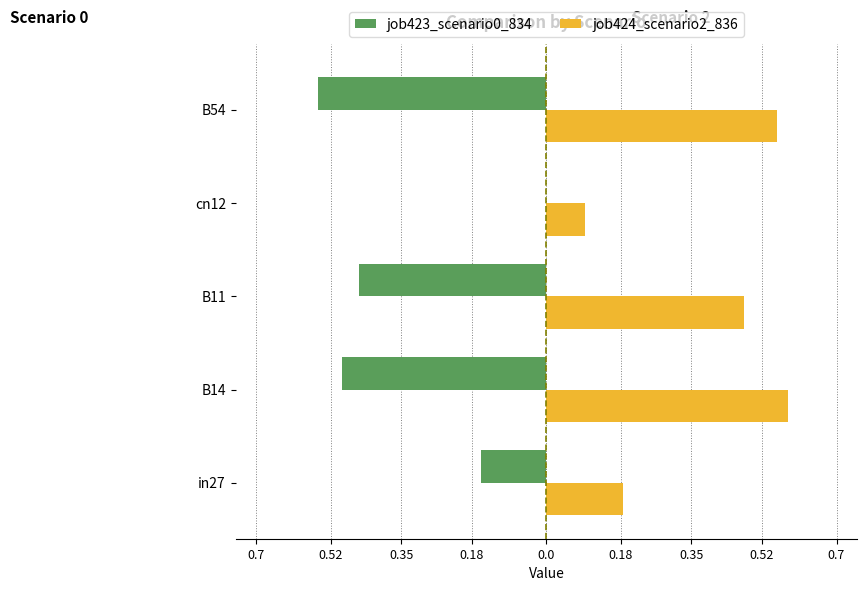

What position from the left is in27?

1